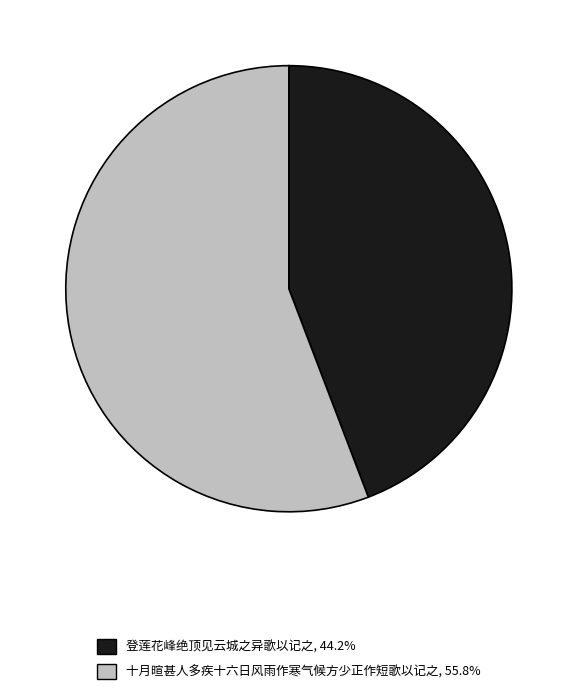

How many slices are in this pie chart?

2